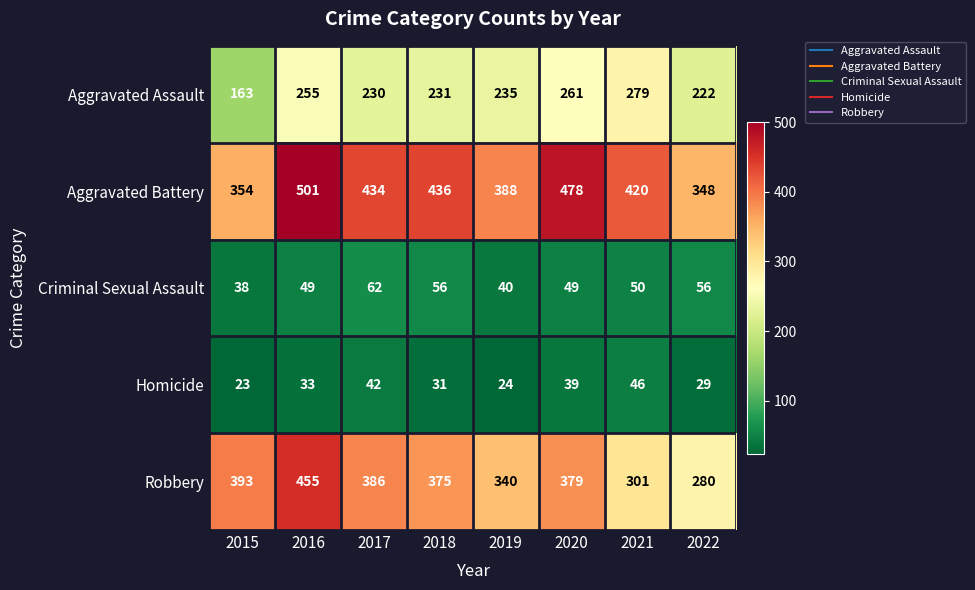

At which category is the sum across all series the highest?

2016